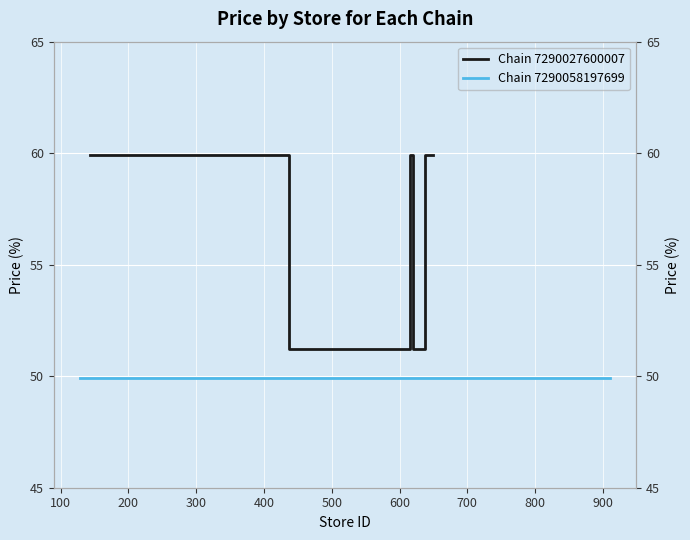

What is the difference between the second highest and second lowest values?

8.7